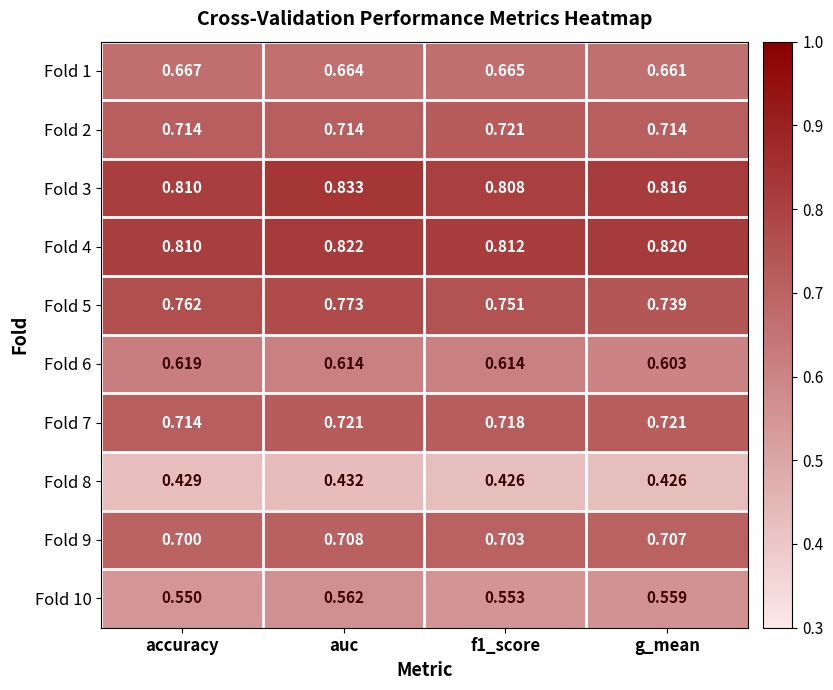

At which category is the sum across all series the highest?

auc